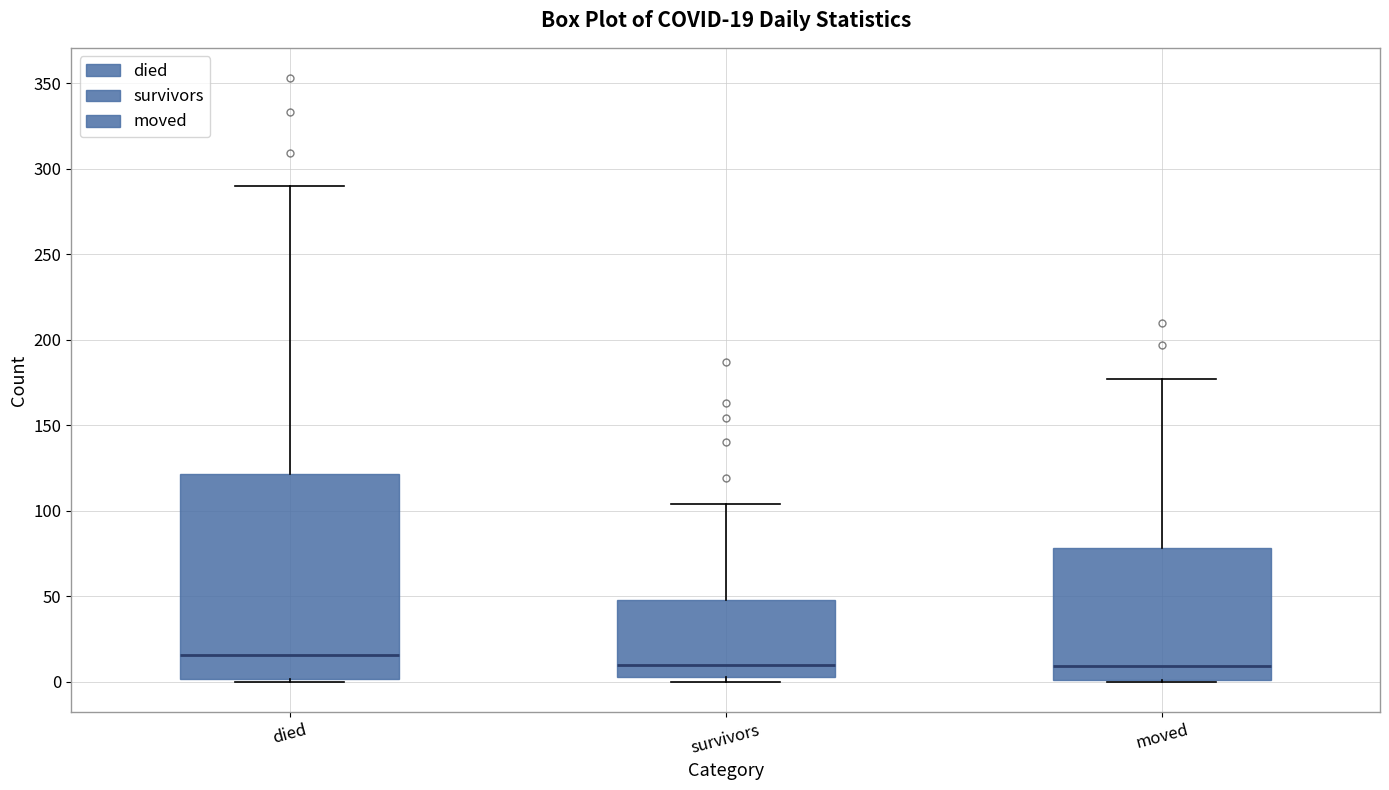

Which box's median line is the highest?

died